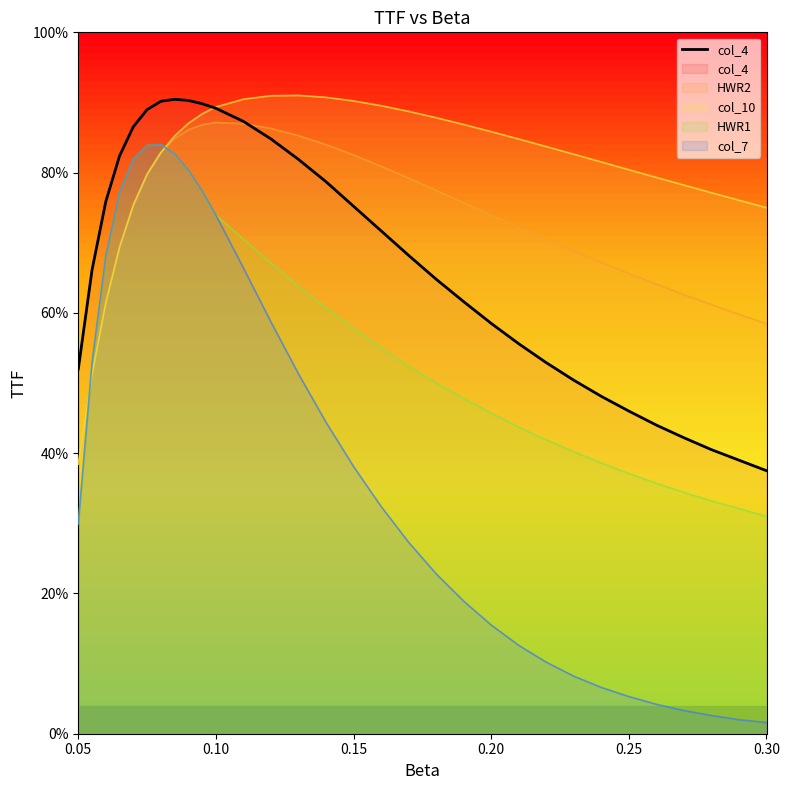

What is the difference between the maximum and second lowest values?

0.5